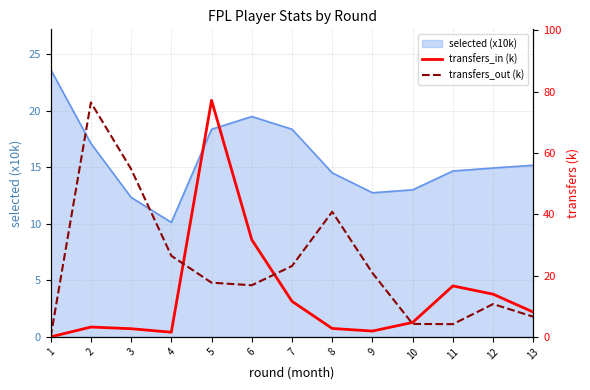

At which category does the chart reach its peak across all series?

5